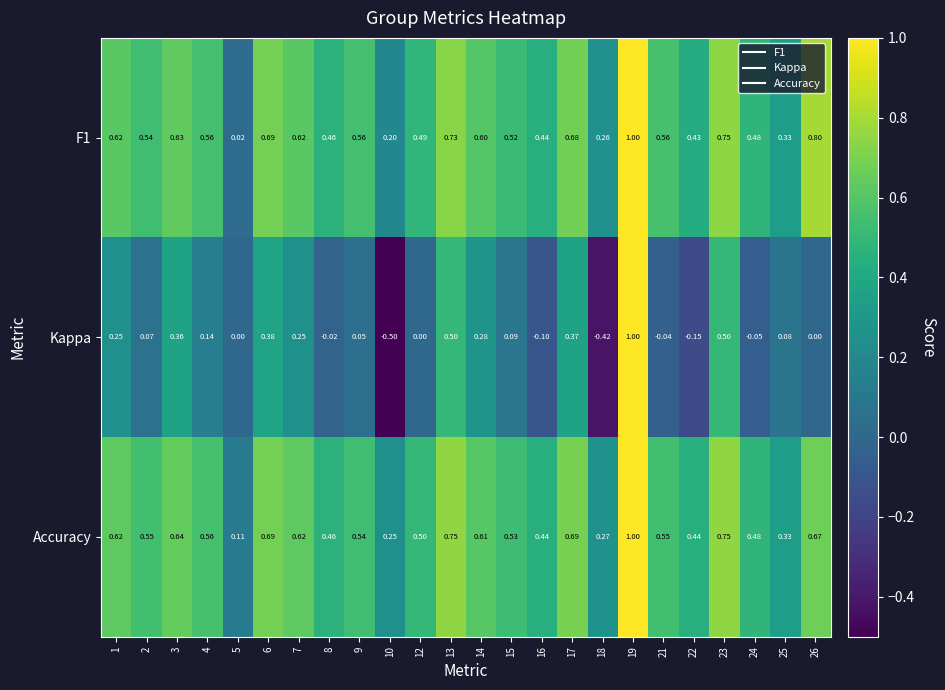

Between 17 and 26, which series saw the biggest shift?

Kappa